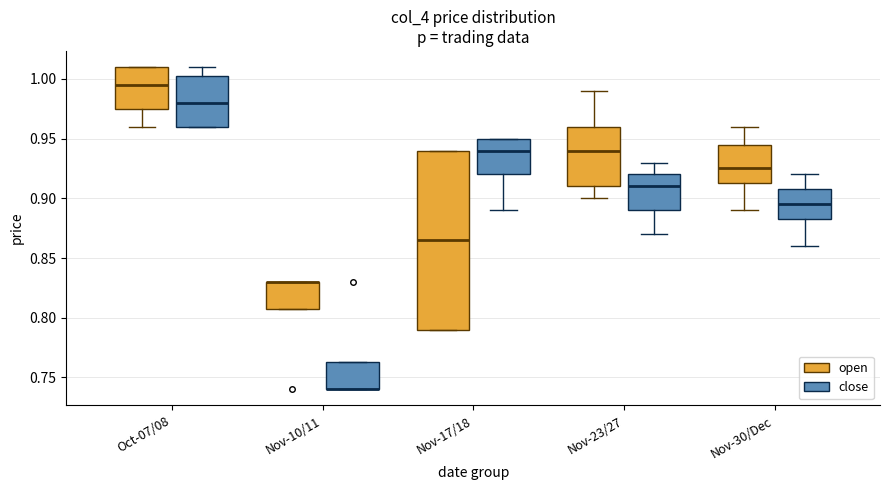

Where is the upper edge of the box for Oct-07/08 (close) on the y-axis? The values are not printed on the chart, so give them approximately, as read against the axis.

1.005